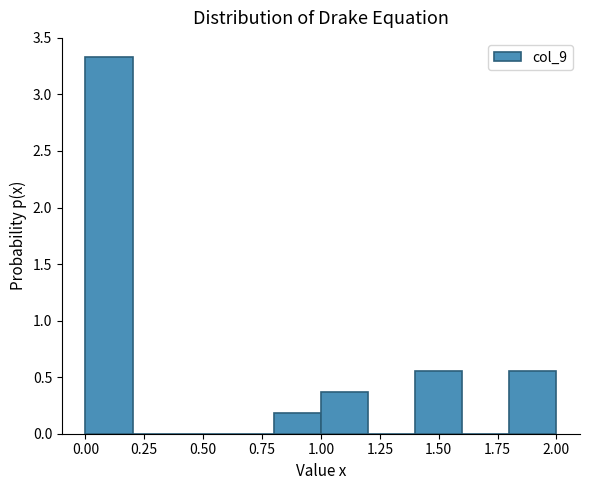

Reading left to right, transcribe this chart: for each bar, give the range it covers on the x-axis and its height. The values are not printed on the chart, so give them approximately, as read against the axis.

0.0 to 0.2: 3.35
0.2 to 0.4: 0
0.4 to 0.6: 0
0.6 to 0.8: 0
0.8 to 1.0: 0.20
1.0 to 1.2: 0.35
1.2 to 1.4: 0
1.4 to 1.6: 0.55
1.6 to 1.8: 0
1.8 to 2.0: 0.55